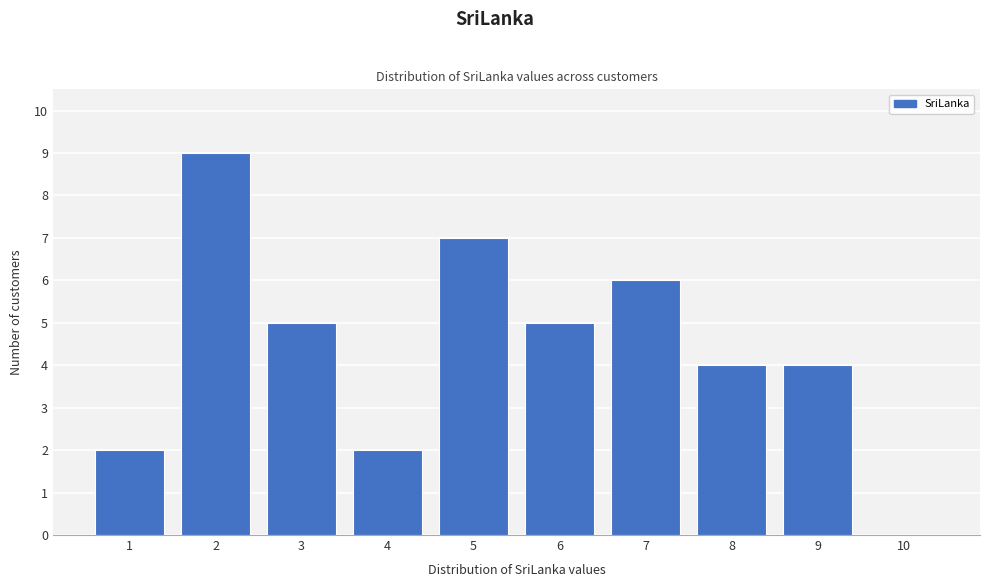

Reading left to right, transcribe this chart: for each bar, give the range it covers on the x-axis and its height. The values are not printed on the chart, so give them approximately, as read against the axis.

0.5 to 1.5: 2
1.5 to 2.5: 9
2.5 to 3.5: 5
3.5 to 4.5: 2
4.5 to 5.5: 7
5.5 to 6.5: 5
6.5 to 7.5: 6
7.5 to 8.5: 4
8.5 to 9.5: 4
9.5 to 10.5: 0